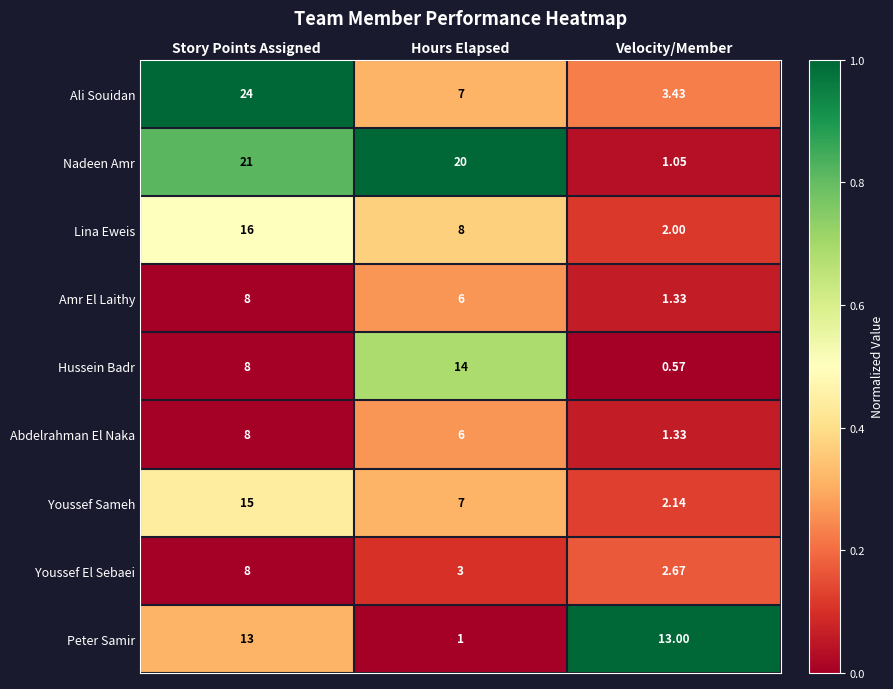

Which category has the highest value in the Hussein Badr series?

Hours Elapsed